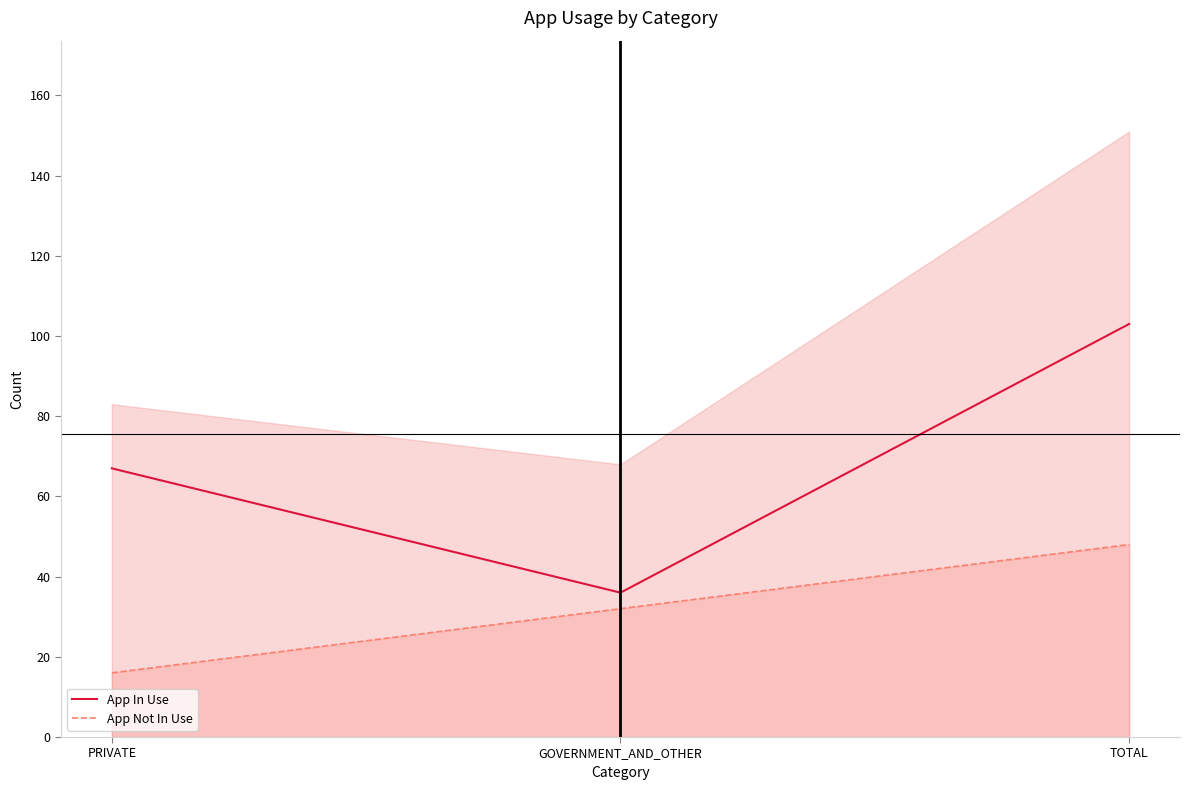

The App In Use series shows 146 at TOTAL. True or false?

False